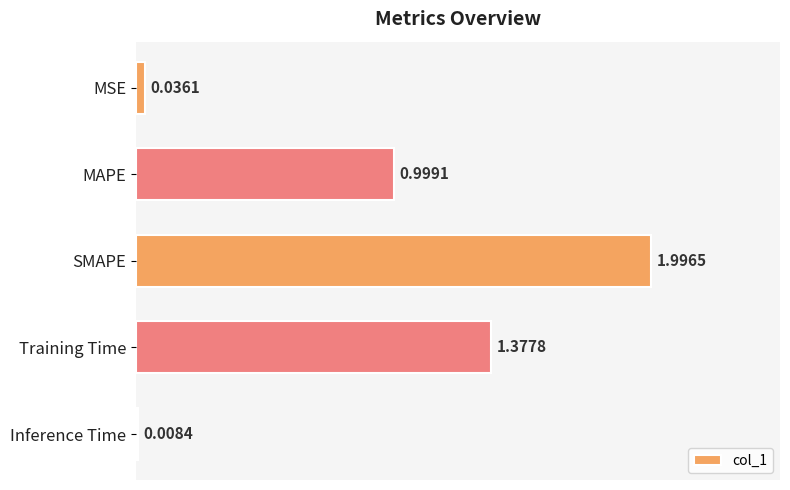

What is the label of the 1st bar from the bottom?

Inference Time